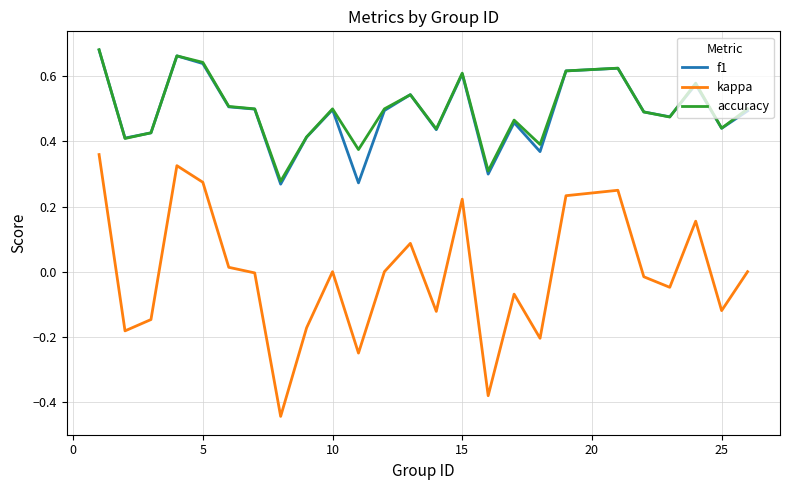

True or false: accuracy and kappa intersect in this chart.

False